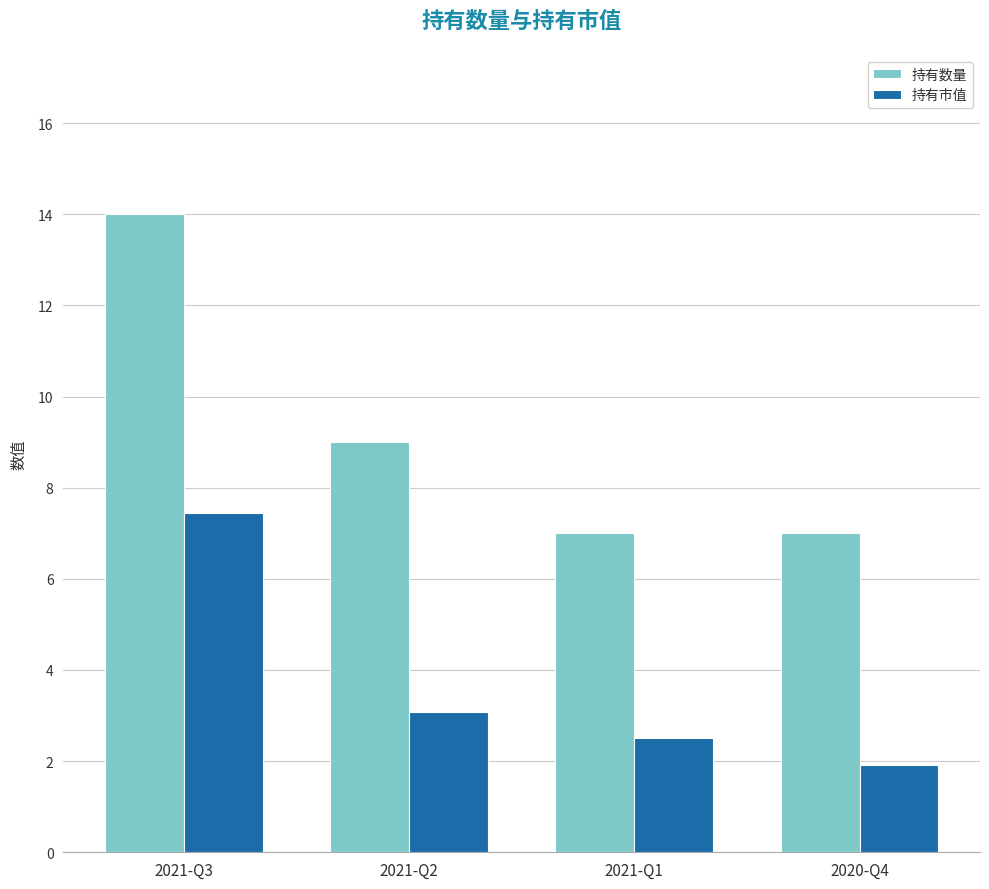

At which label is 持有数量 closest to 10?

2021-Q2